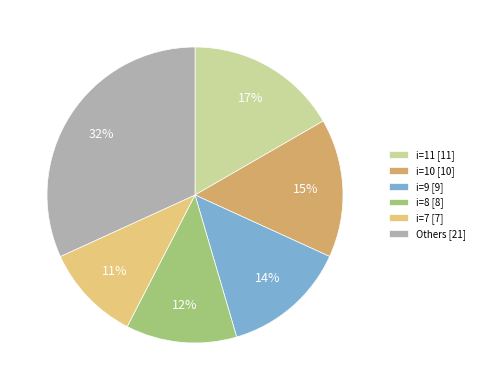

What is the smallest slice in the pie chart?

i=7 [7]